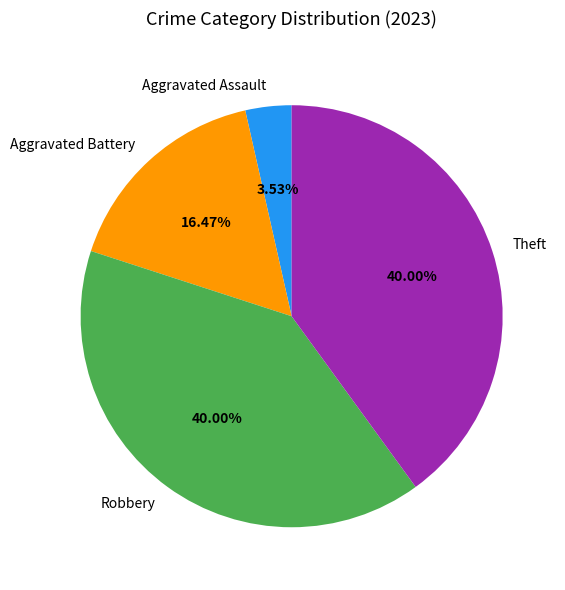

True or false: Theft accounts for 40% of the total.

True